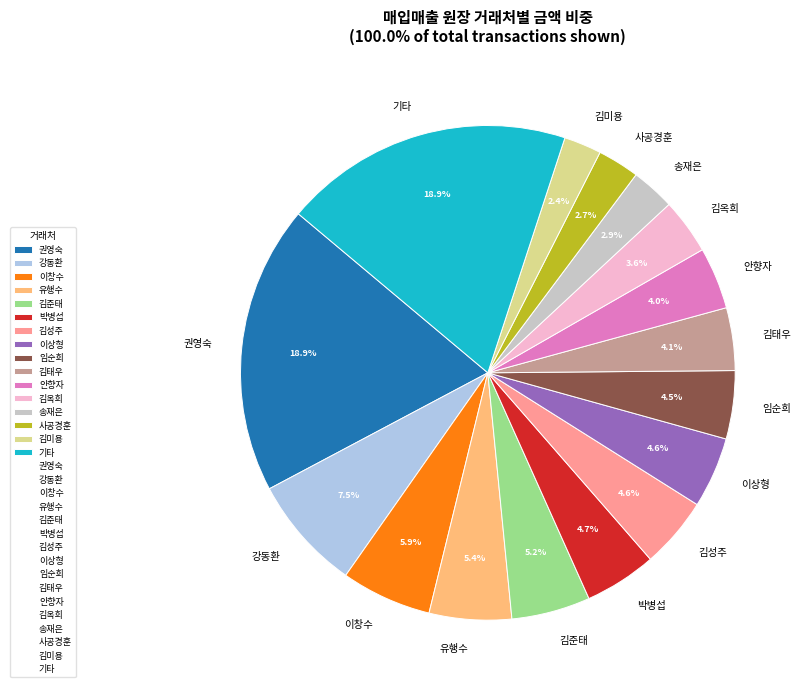

How many slices are in this pie chart?

16